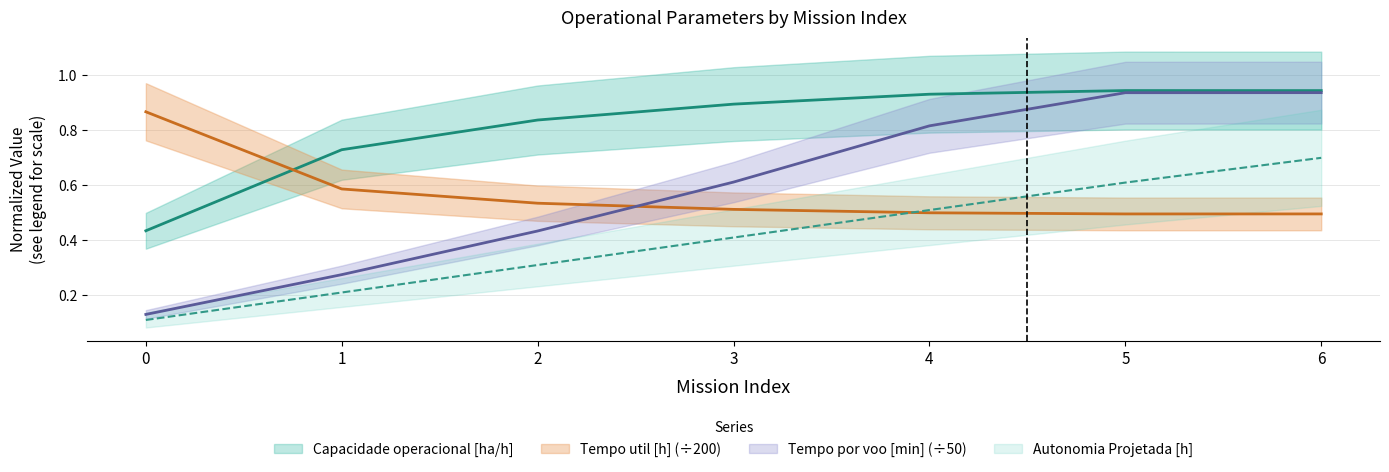

What is the difference between the maximum and minimum values in the Tempo util [h] series?

0.4